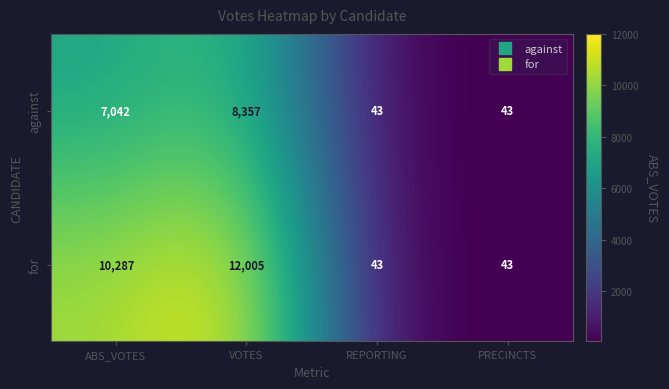

Reading left to right, transcribe all the data shown in this chart.

against: ABS_VOTES=7042	VOTES=8357	REPORTING=43	PRECINCTS=43
for: ABS_VOTES=10287	VOTES=12005	REPORTING=43	PRECINCTS=43